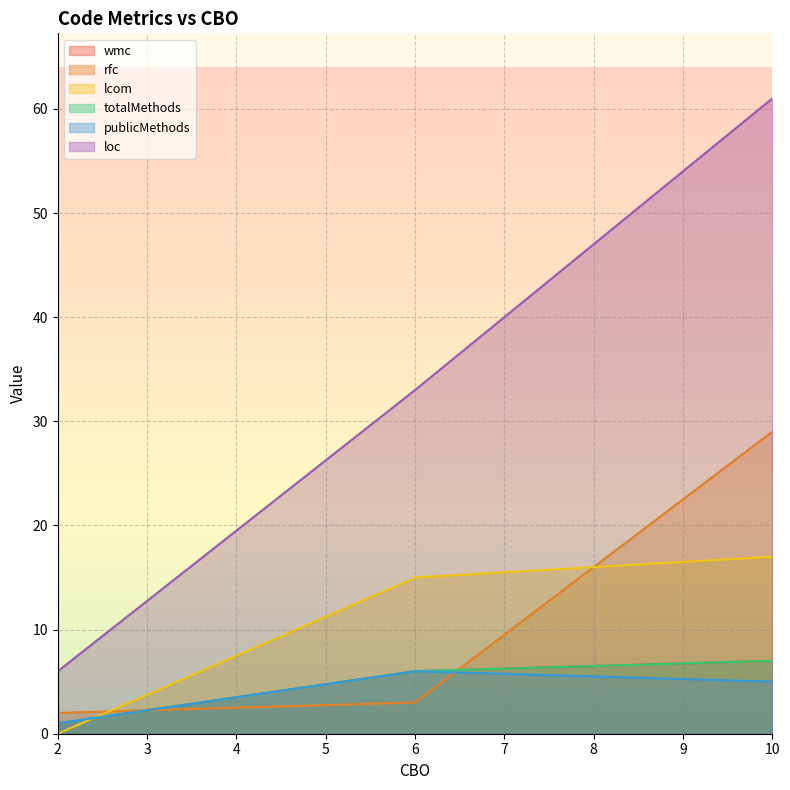

At which category is the sum across all series the highest?

10